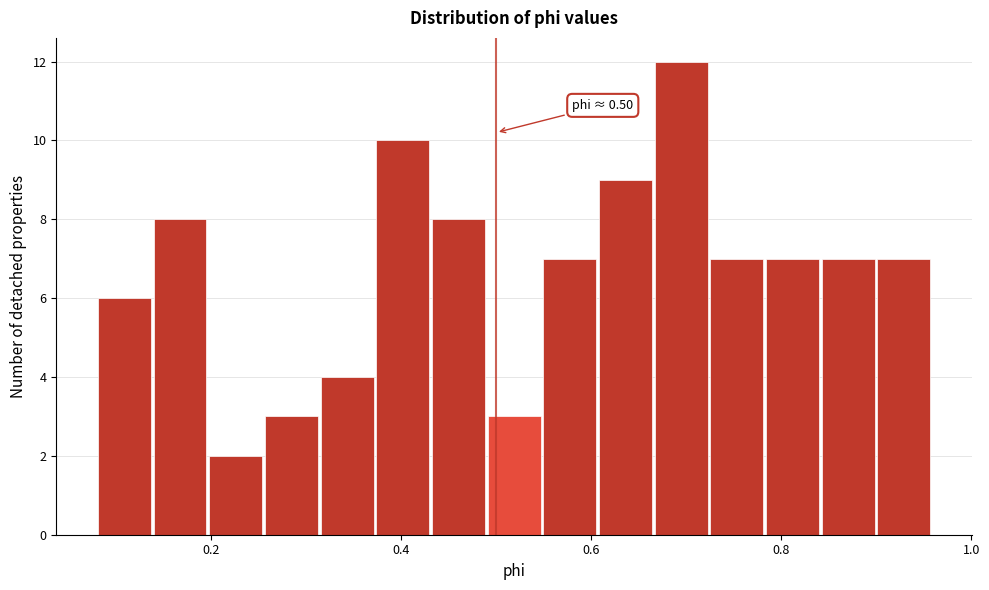

Around what value on the x-axis is the tallest bar? Give the approximate position of its centre, as read against the axis.

0.70